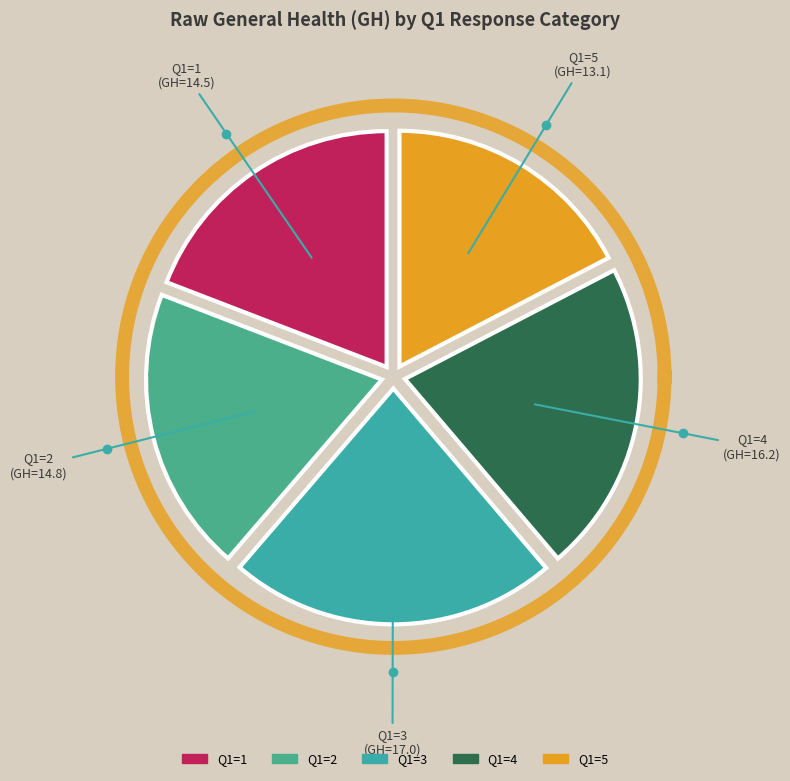

To the nearest percent, what is the average slice percentage?

20%